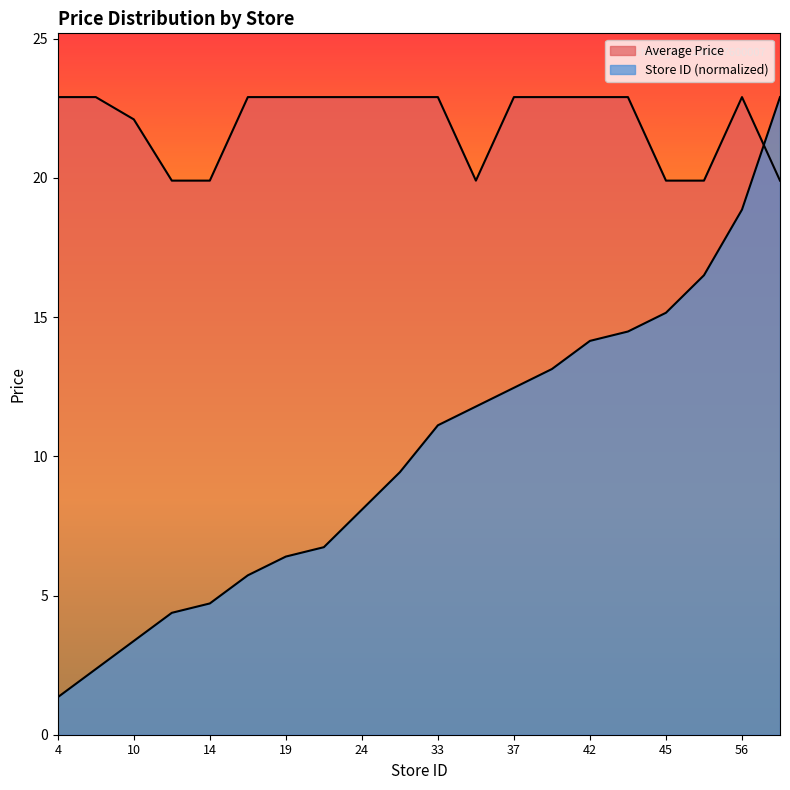

Is it true that Store Count equals 18.9 at 56?

True